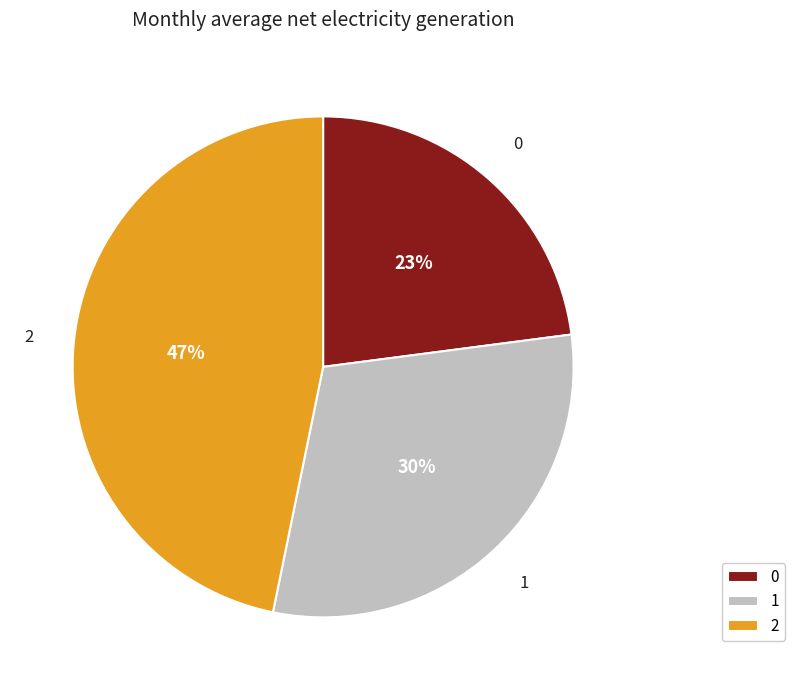

Does 1 account for over 50% of the chart?

No